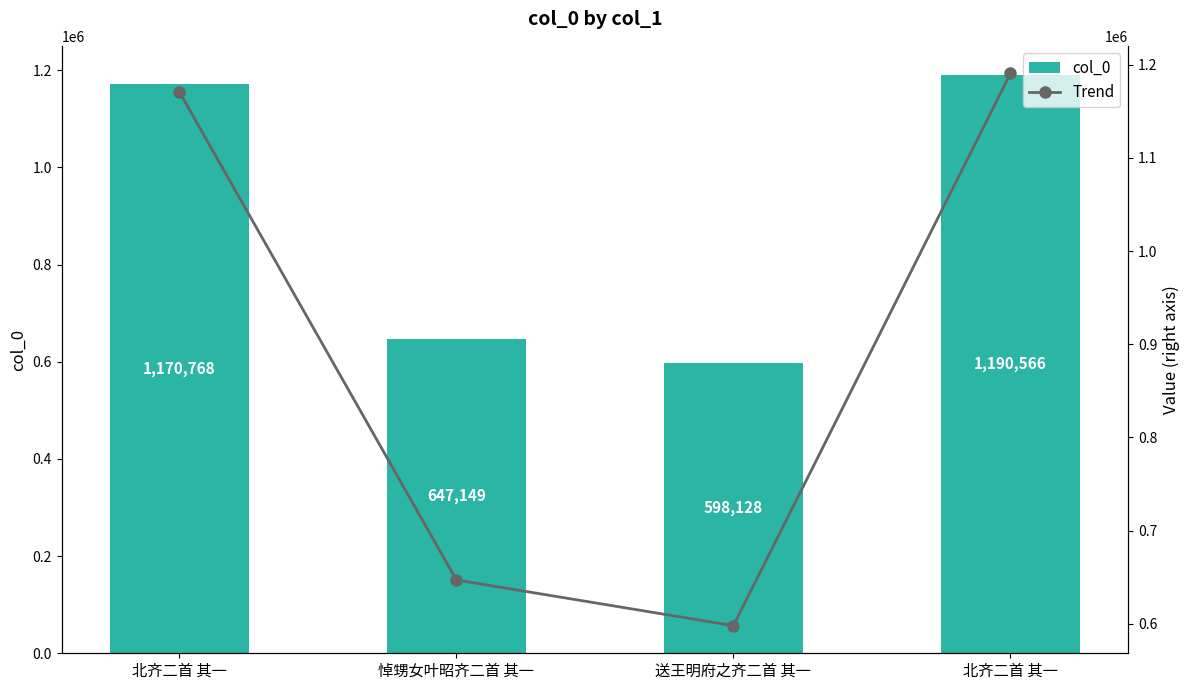

What is the total value across all series at 悼甥女叶昭齐二首 其一?

1294298